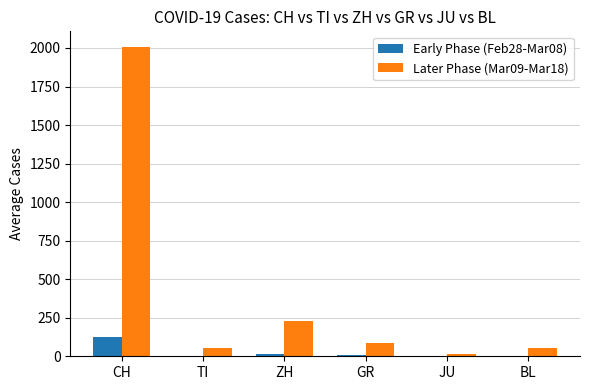

Which series has the largest total across all categories?

Later Phase (Mar09-Mar18)